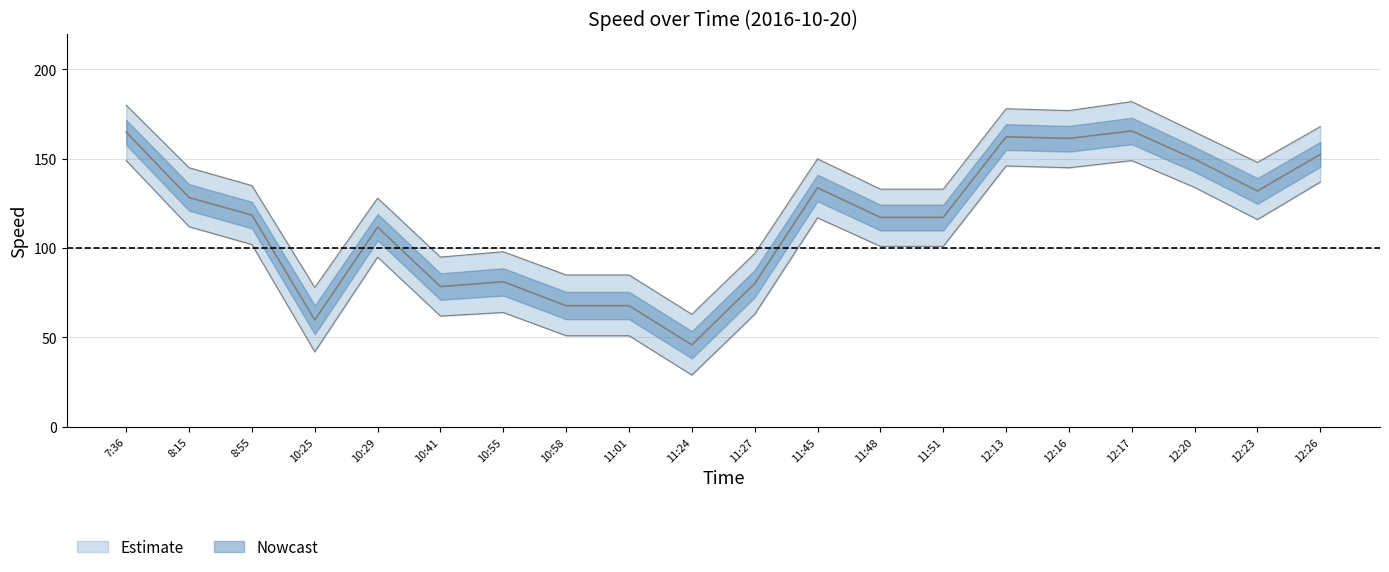

Reading left to right, what are all the values shown in this chart?

Speed (col9): 164.9	128.3	118.5	59.8	111.8	78.5	81.2	67.8	67.8	45.9	80.2	133.8	117.2	117.2	162.3	161.4	165.6	149.8	132.0	152.5
Upper Band: 180.0	145.0	135.0	78.0	128.0	95.0	98.0	85.0	85.0	63.0	97.0	150.0	133.0	133.0	178.0	177.0	182.0	165.0	148.0	168.0
Lower Band: 149.0	112.0	102.0	42.0	95.0	62.0	64.0	51.0	51.0	29.0	63.0	117.0	101.0	101.0	146.0	145.0	149.0	134.0	116.0	137.0